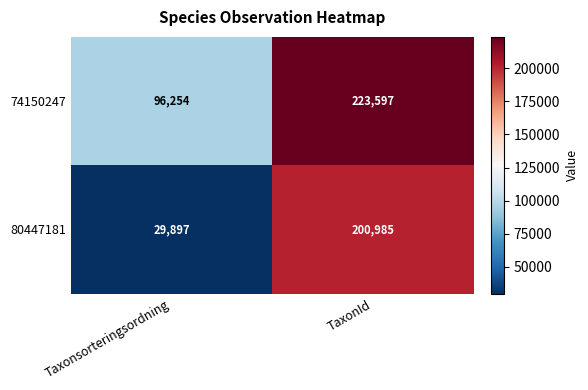

Reading left to right, extract all data points from this chart.

74150247: 96254	223597
80447181: 29897	200985